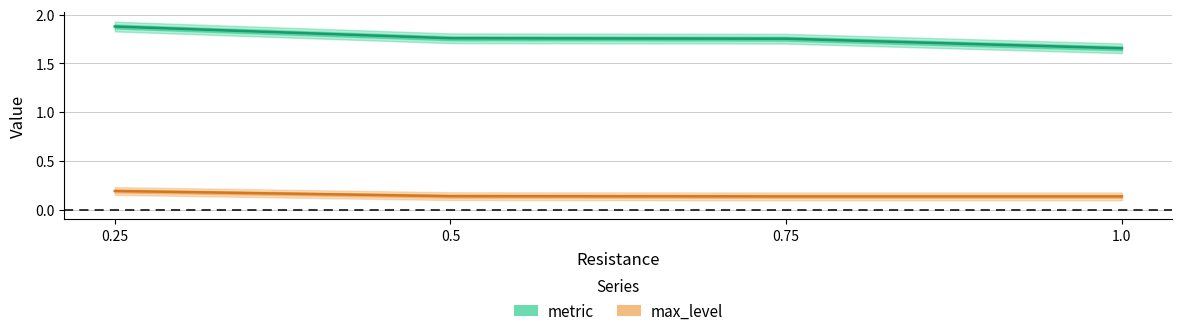

How many categories are shown in the chart?

4